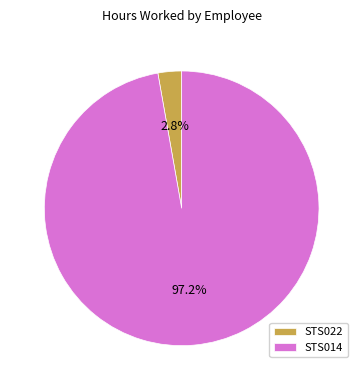

What percentage do STS014 and STS022 together represent?

100.0%